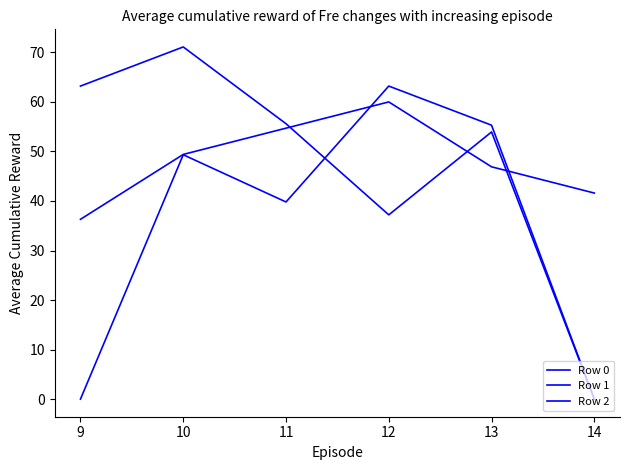

What is the sum of the Row 0 values at 11 and 12?

114.7